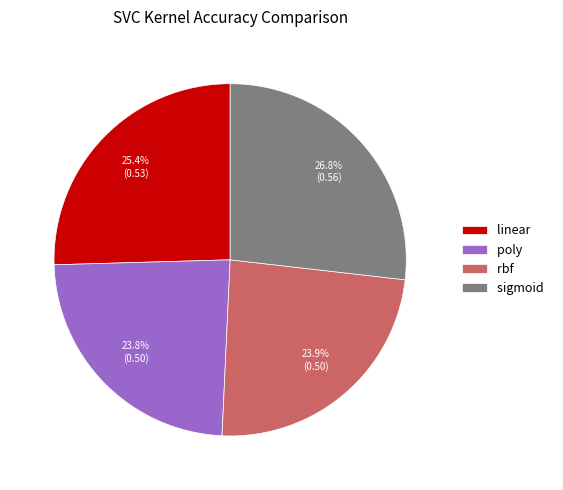

Does any single category account for the majority?

No